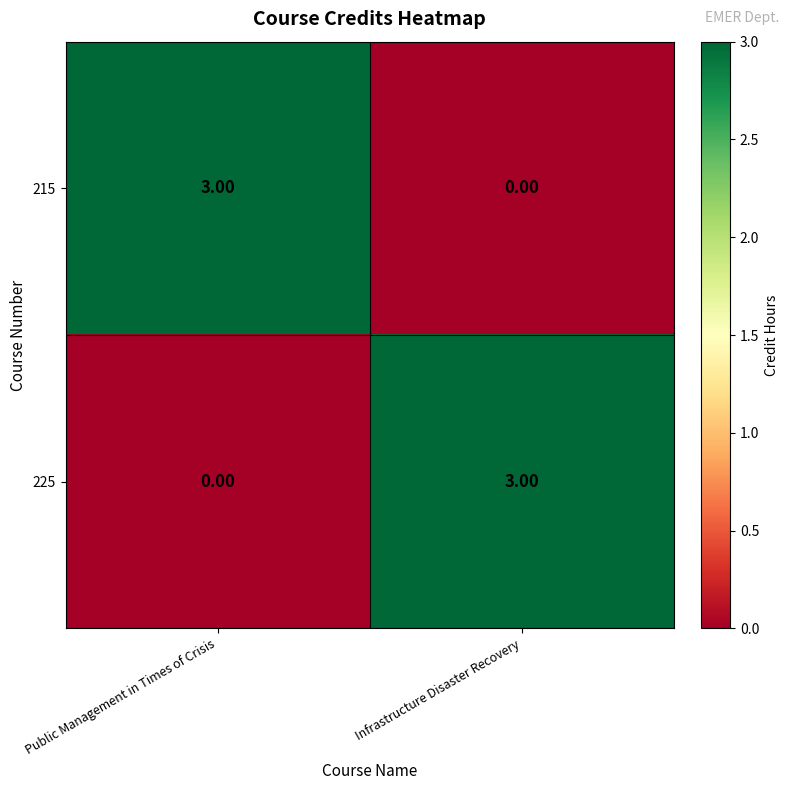

Rank the series at Infrastructure Disaster Recovery from lowest to highest value.

215, 225